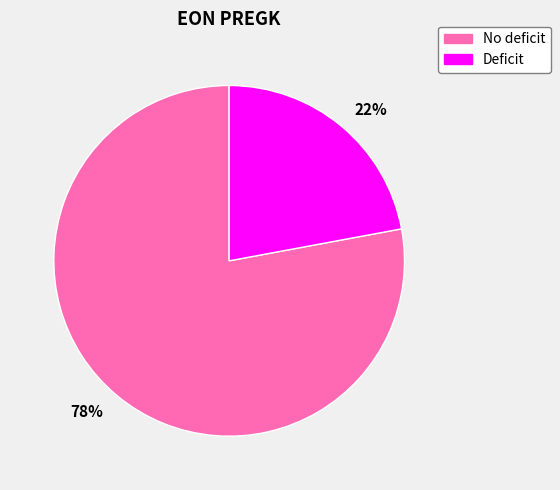

Combined, do 78% and 22% account for over 50%?

Yes